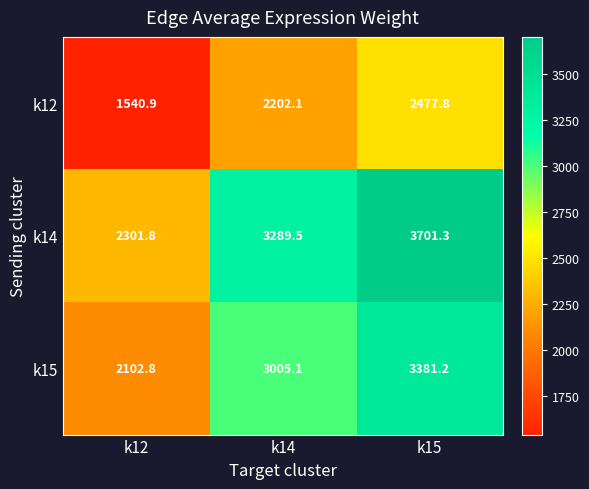

Where does the k15 series first go above 3005?

k14